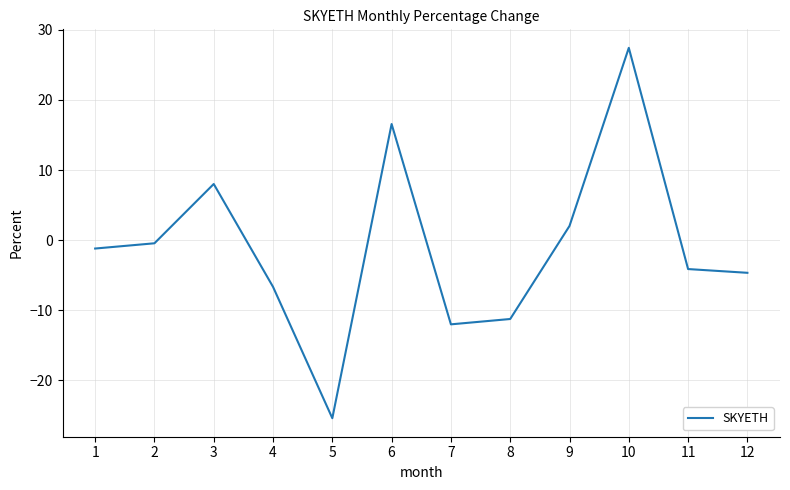

What is the sum of all values?

-11.8